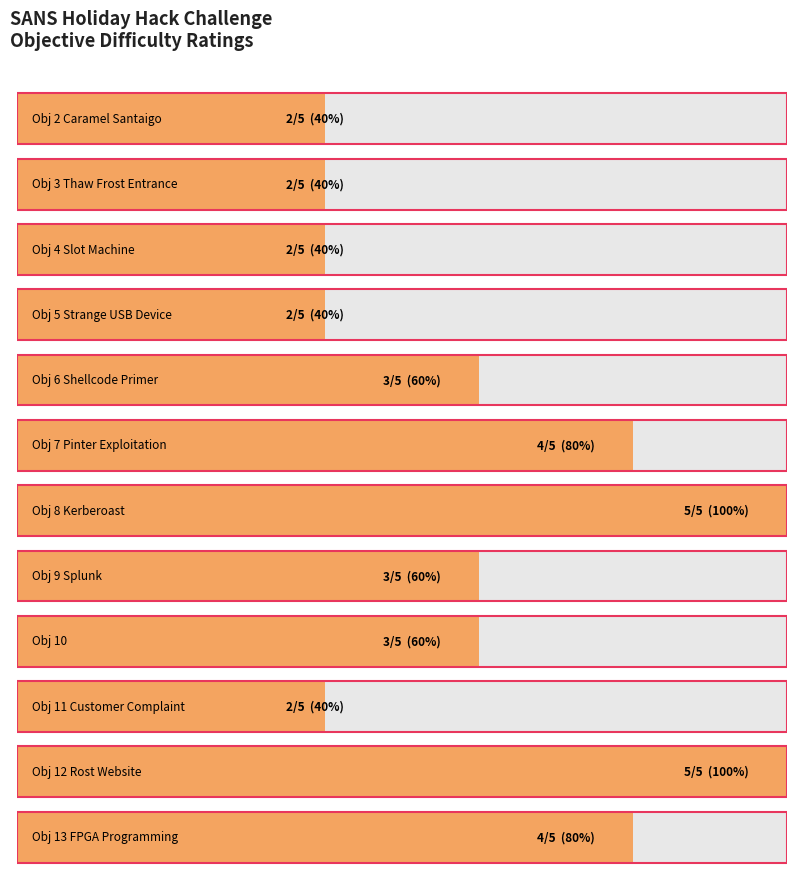

What is the sum of the values at Obj 2 Caramel Santaigo and Obj 4 Slot Machine?

4